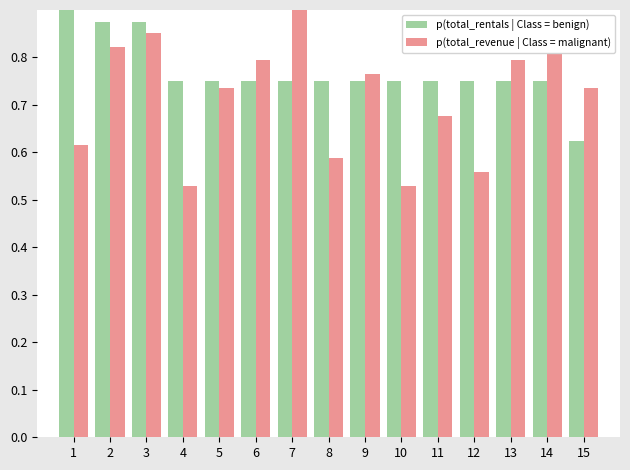

Rank the series at 4 from highest to lowest value.

p(total_rentals | Class = benign), p(total_revenue | Class = malignant)